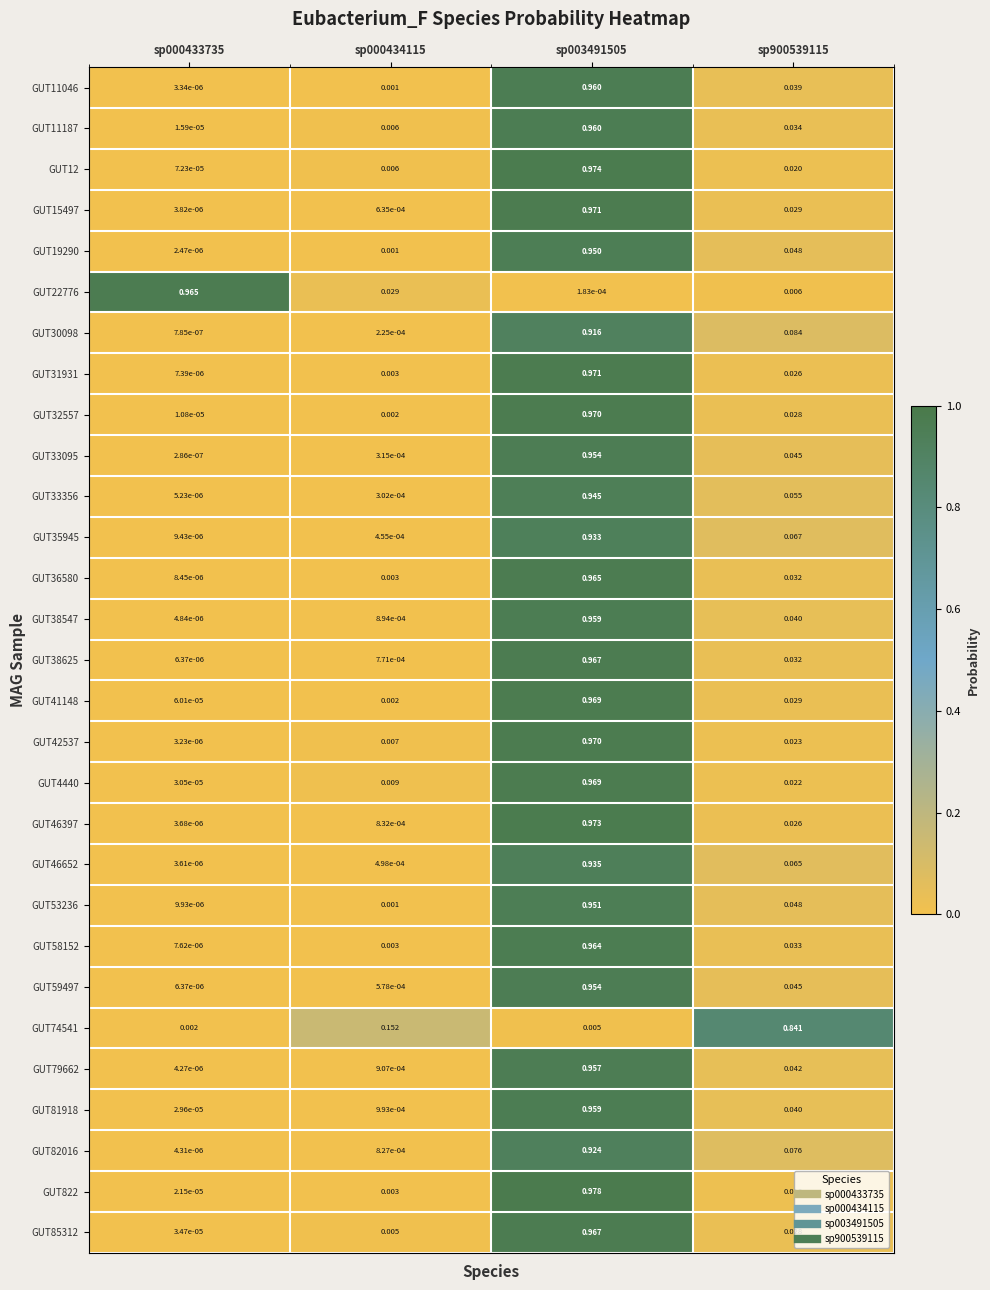

Is the value of GUT38547 at sp900539115 greater than the value of GUT4440 at sp000434115?

Yes